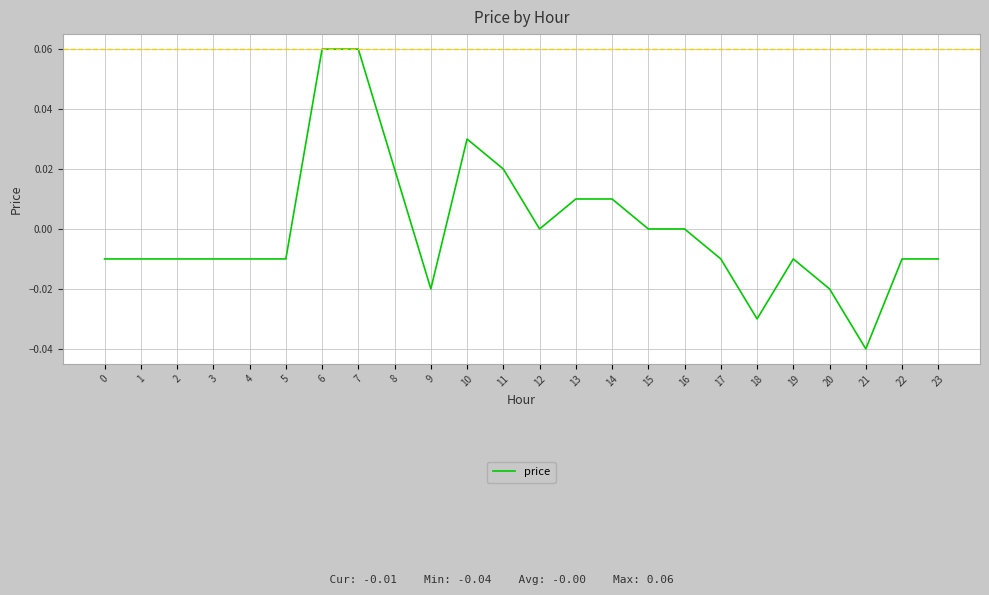

Which has a higher value, 23 or 9?

23